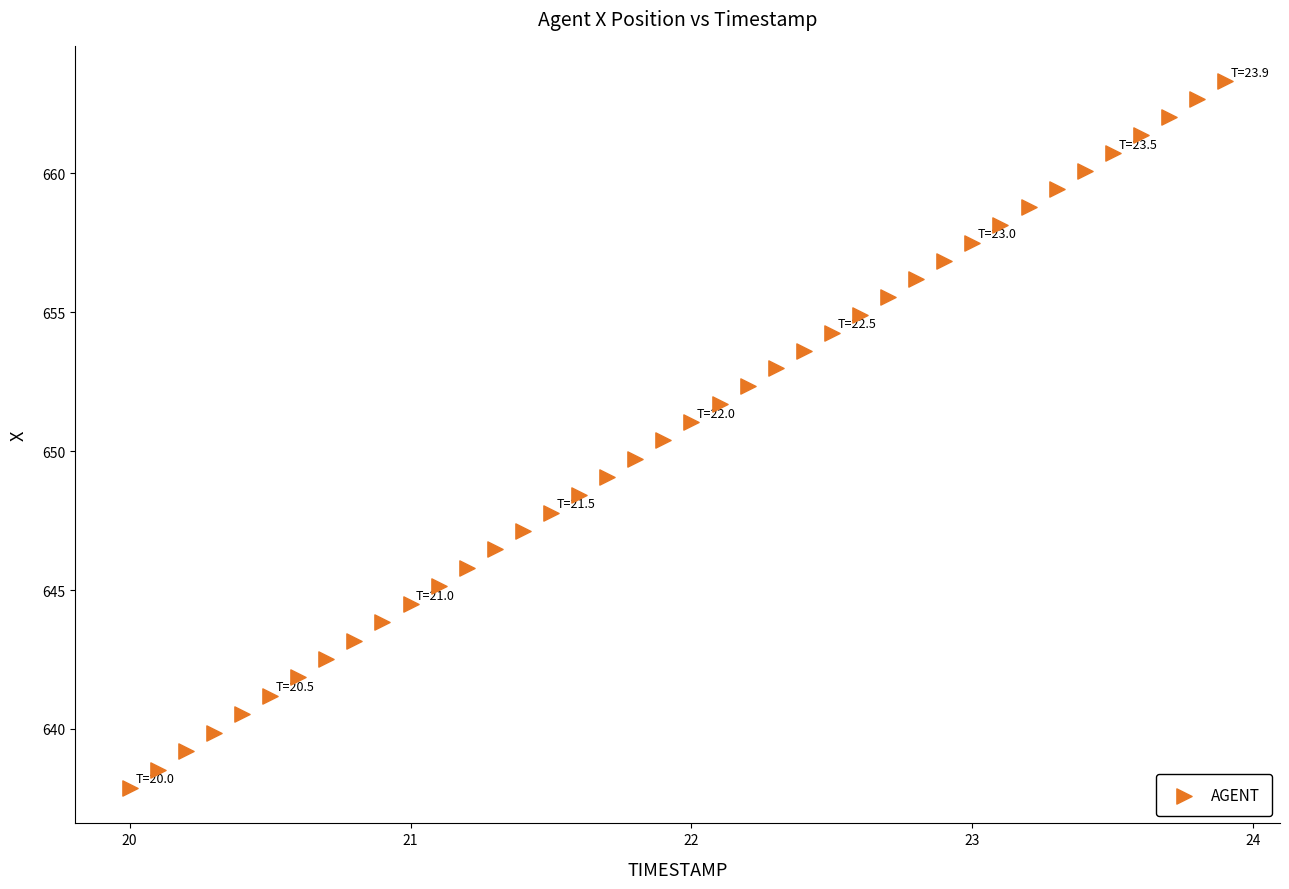

What is the range of X values (max minus min)?

3.9